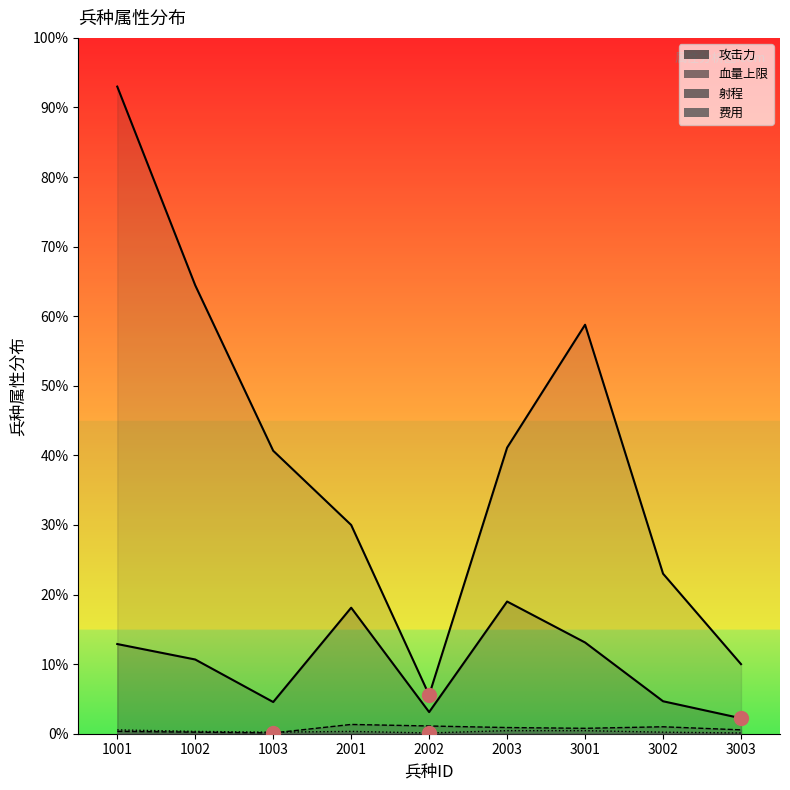

Reading left to right, extract all data points from this chart.

攻击力: 1001=116	1002=96	1003=41	2001=163	2002=28	2003=171	3001=118	3002=42	3003=20
血量上限: 1001=837	1002=580	1003=366	2001=270	2002=50	2003=370	3001=529	3002=207	3003=90
射程: 1001=3	1002=2	1003=1	2001=12	2002=10	2003=8	3001=7	3002=9	3003=5
费用: 1001=5	1002=3	1003=2	2001=3	2002=1	2003=4	3001=4	3002=2	3003=1